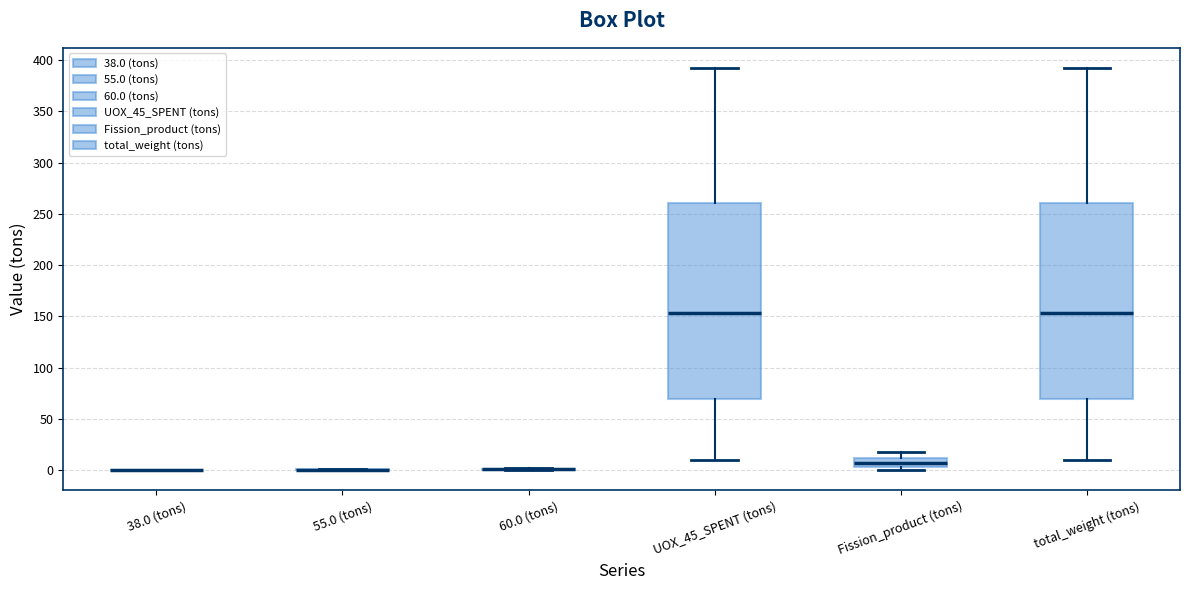

Reading left to right, transcribe this box plot: for each box, give where its median line is, the range the box spans, and where its two whiskers end, as read against the y-axis. The values are not printed on the chart, so give them approximately, as read against the axis.

38.0 (tons): box collapsed to a line at 0, whiskers 0 to 0
55.0 (tons): box collapsed to a line at 0, whiskers 0 to 0
60.0 (tons): box collapsed to a line at 0, whiskers 0 to 0
UOX_45_SPENT (tons): median 155, box 70 to 260, whiskers 10 to 390
Fission_product (tons): median 5 (inside the box), box 5 to 10, whiskers 0 to 20
total_weight (tons): median 155, box 70 to 260, whiskers 10 to 390